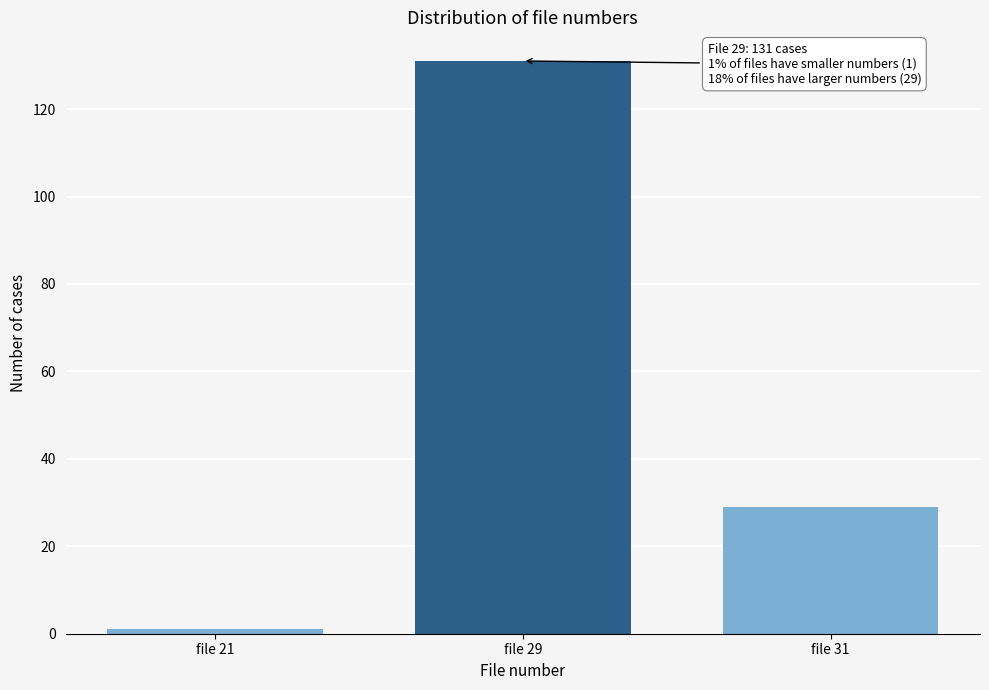

Reading left to right, extract all data points from this chart.

1	131	29